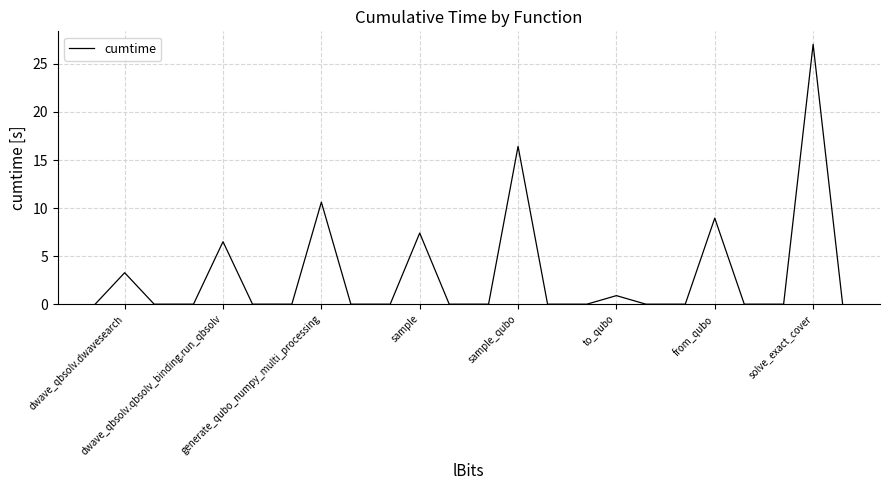

What is the difference between the maximum and minimum values?

27.0